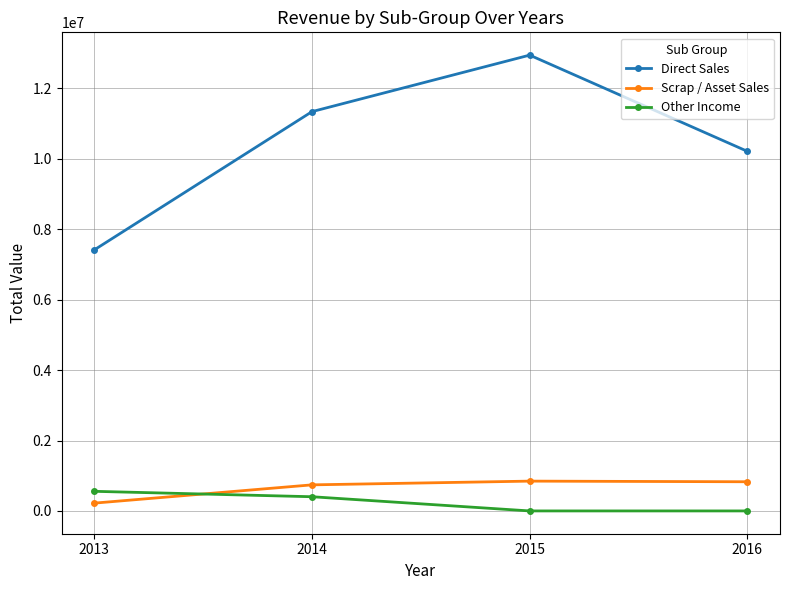

Is the value of Direct Sales at 2015 greater than the value of Scrap / Asset Sales at 2015?

Yes